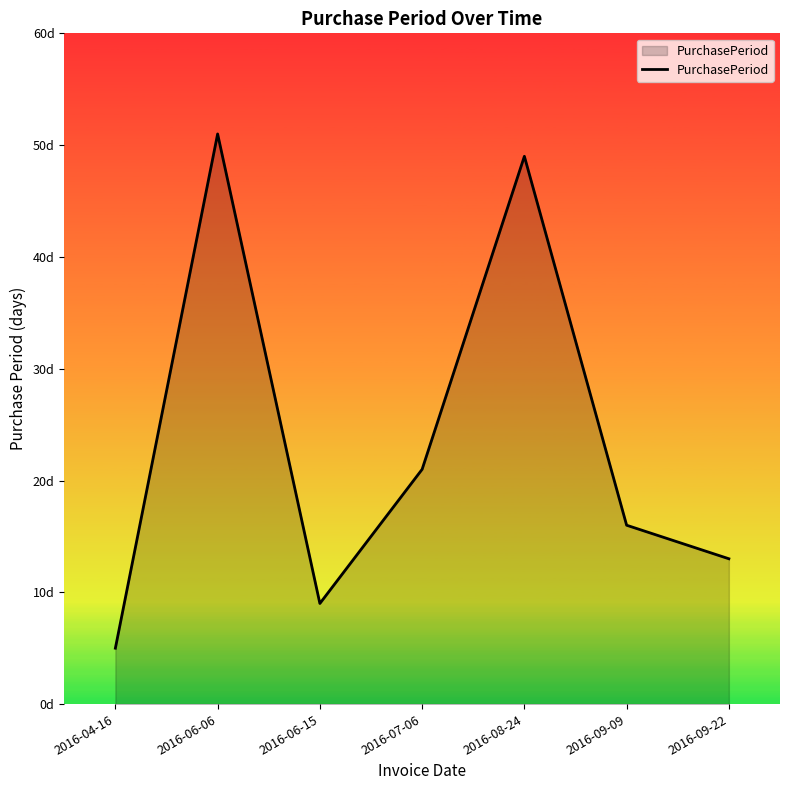

What is the greatest value displayed?

51